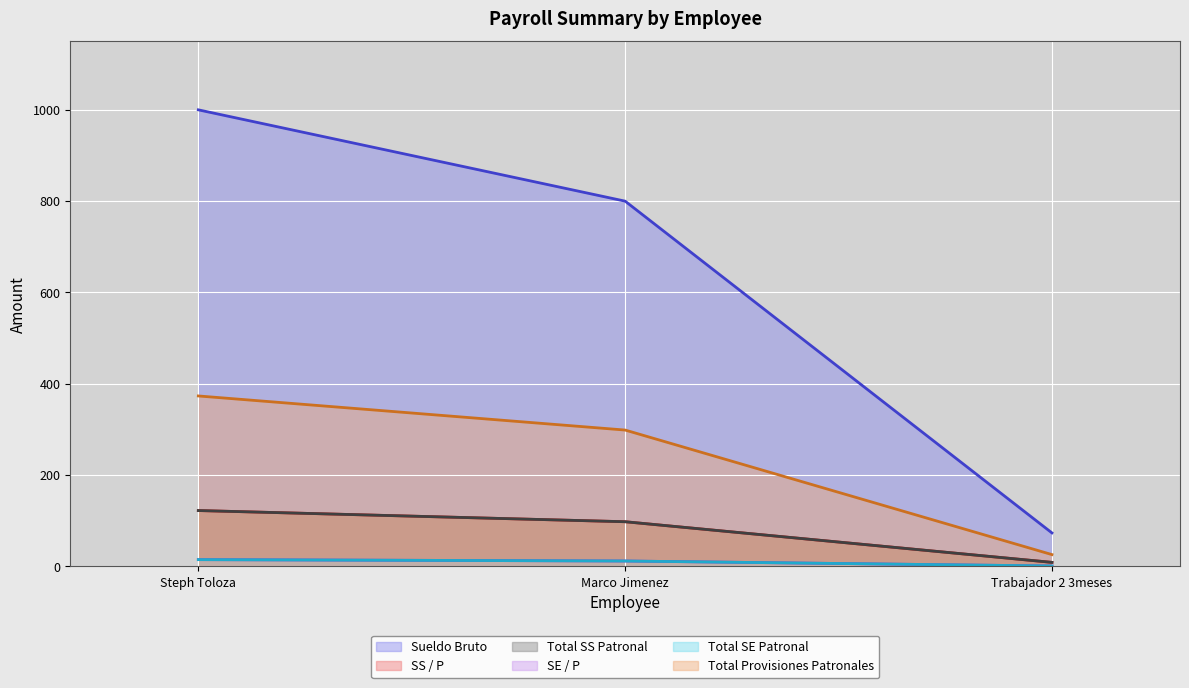

What is the difference between the second highest and minimum values in the Total SS Patronal series?

89.0